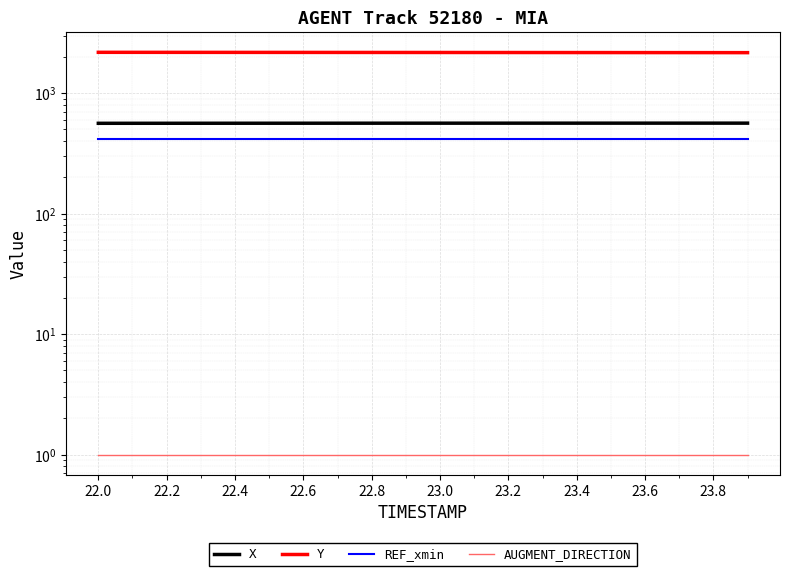

True or false: REF_xmin and Y intersect in this chart.

False